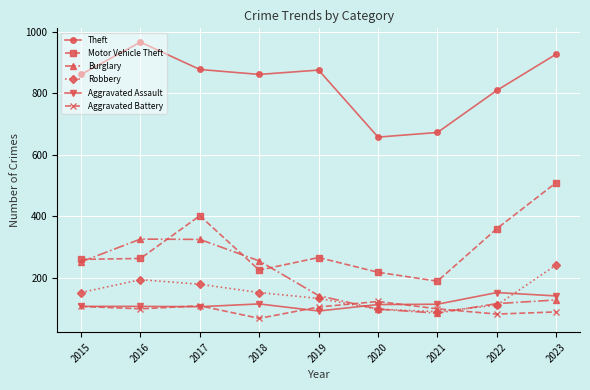

Between 2018 and 2023, which series saw the biggest shift?

Motor Vehicle Theft